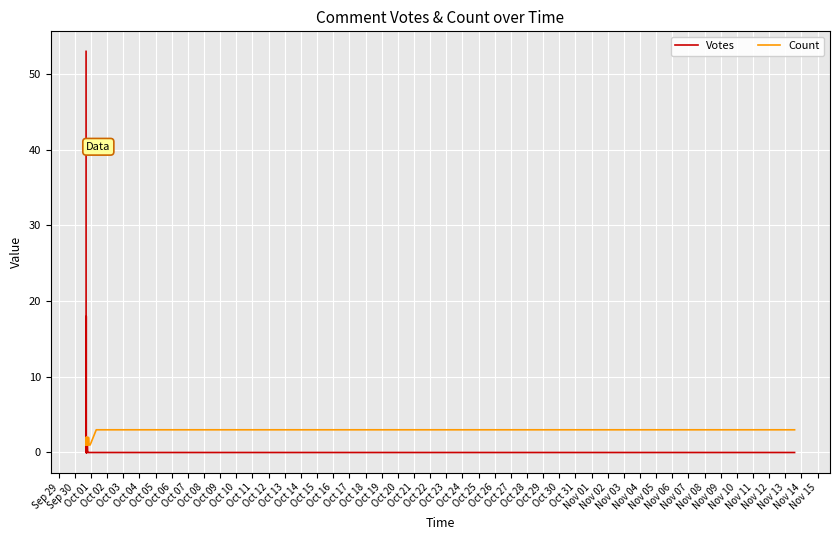

Which series changed the most between Oct 22 and Nov 07?

Count